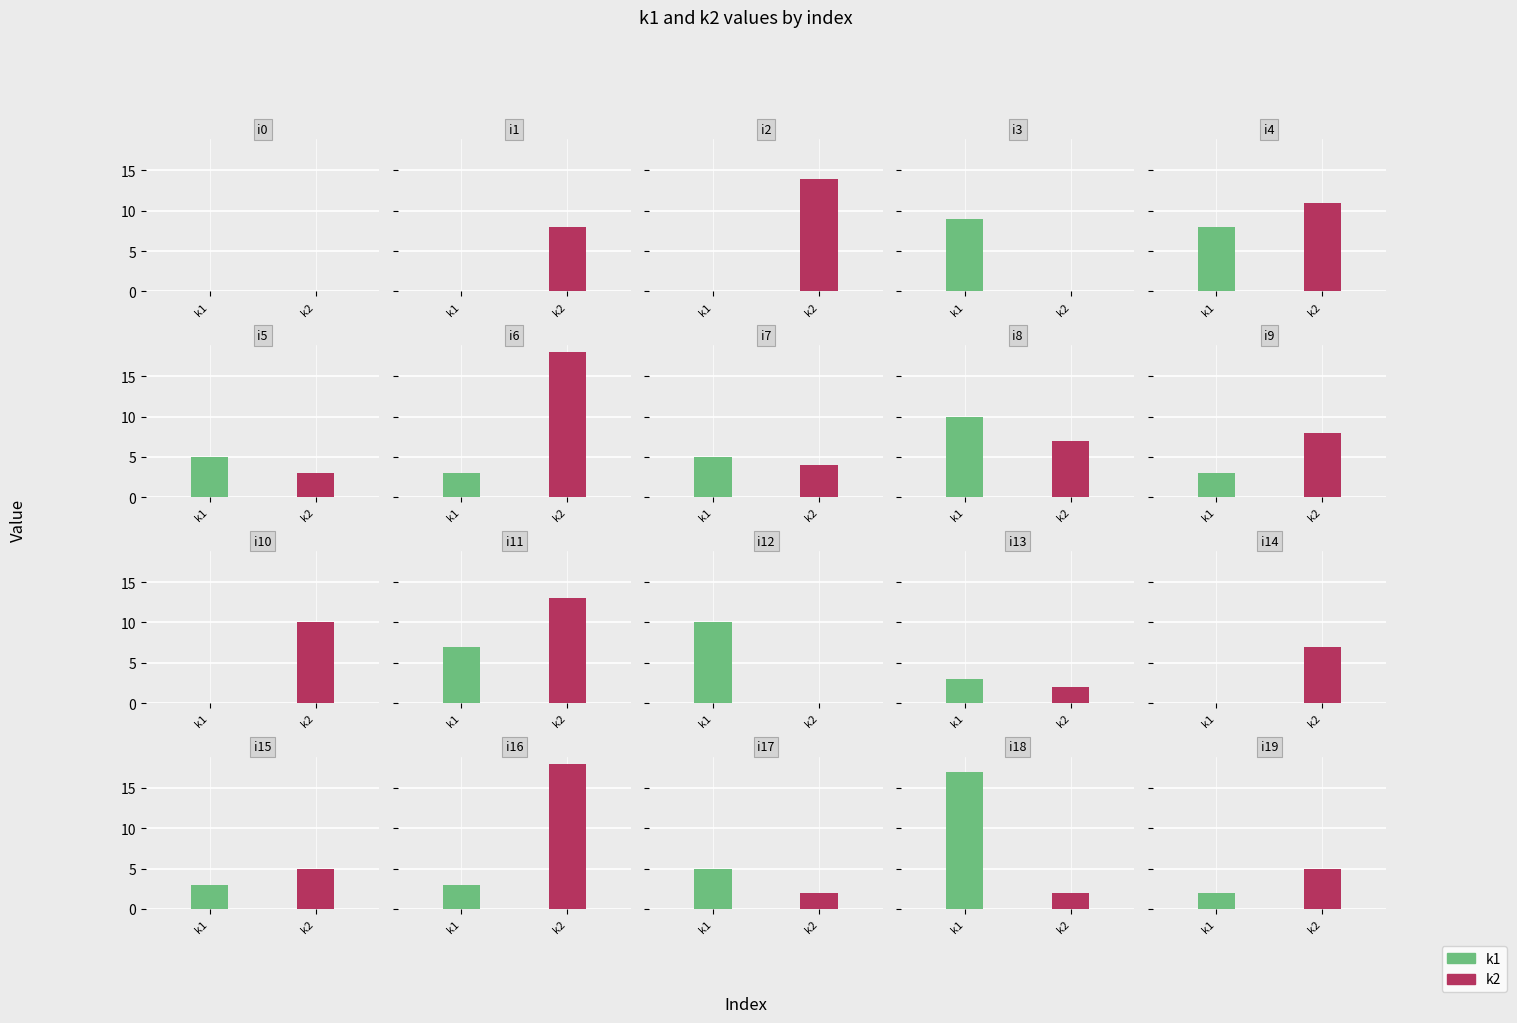

How many groups of bars are there?

20